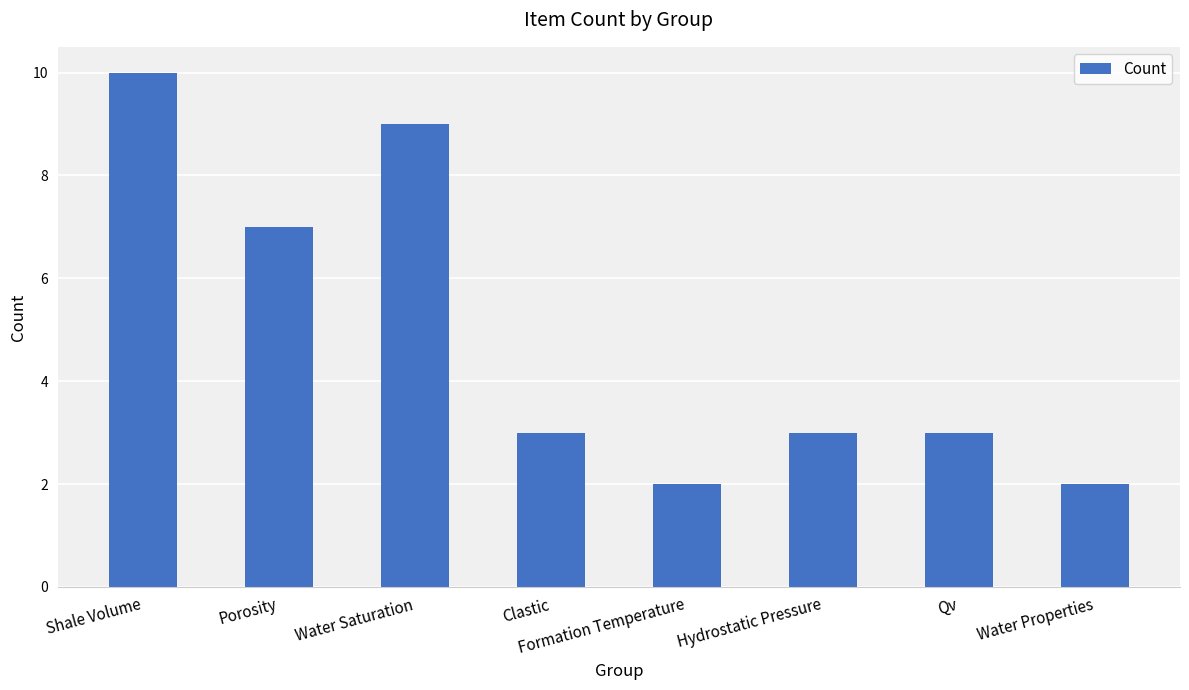

Reading left to right, extract all data points from this chart.

Shale Volume=10	Porosity=7	Water Saturation=9	Clastic=3	Formation Temperature=2	Hydrostatic Pressure=3	Qv=3	Water Properties=2